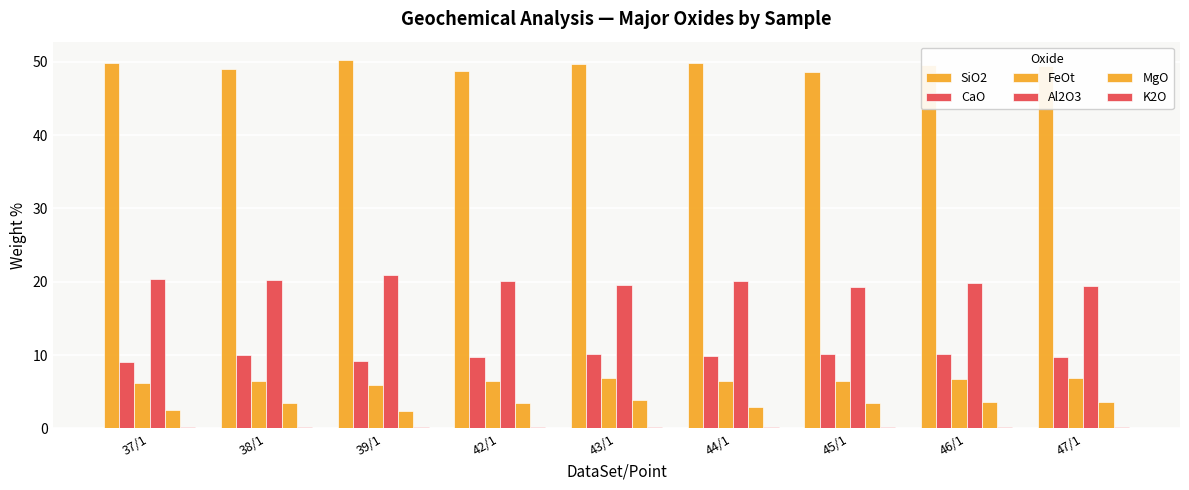

How many groups of bars are there?

9